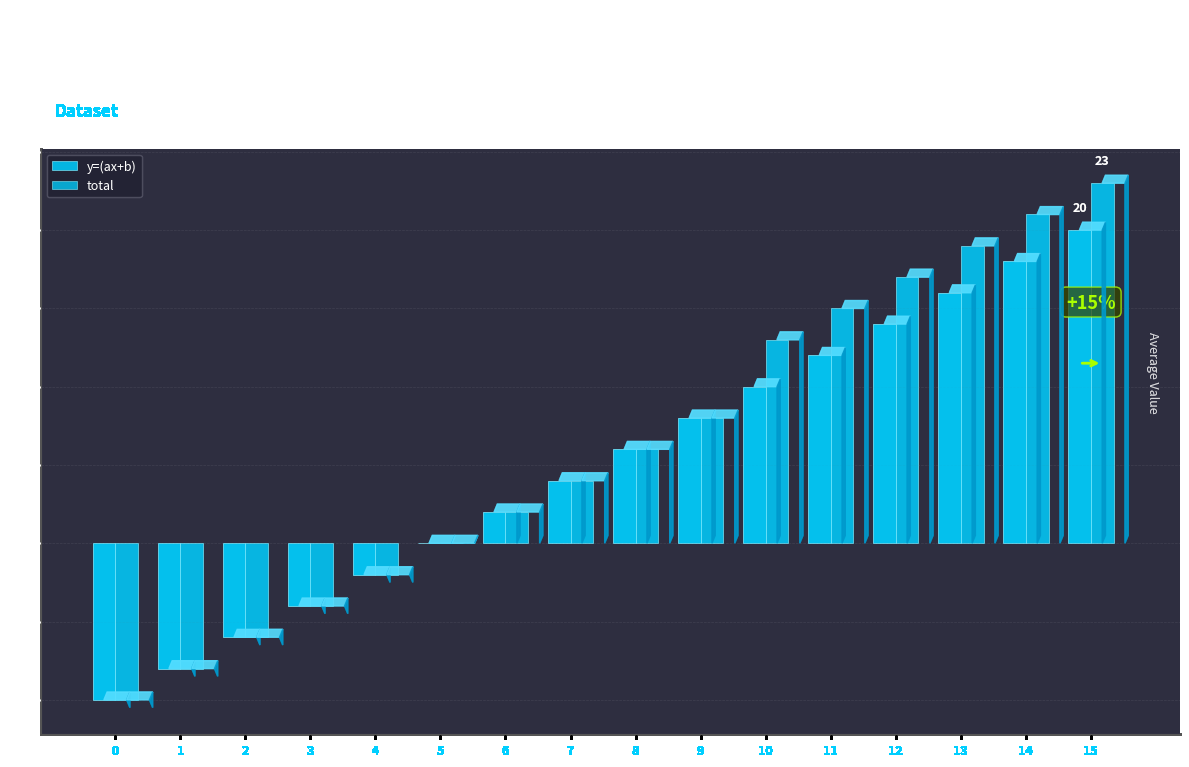

At how many categories does at least one series exceed 5?

8